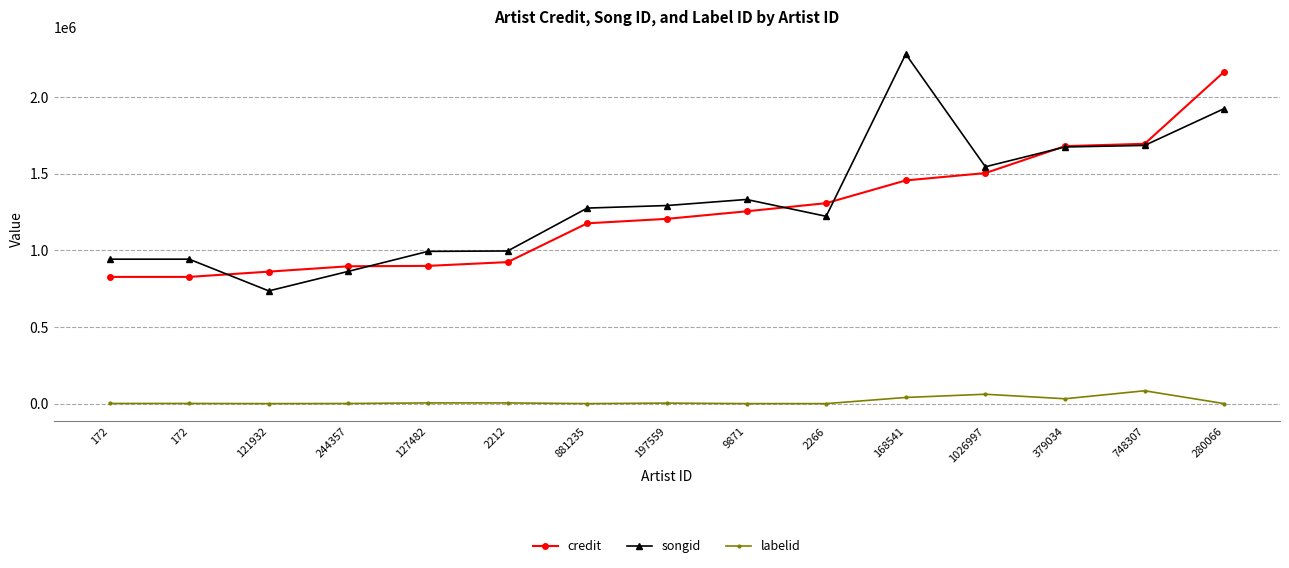

How many values in the labelid series are below 1010?

6